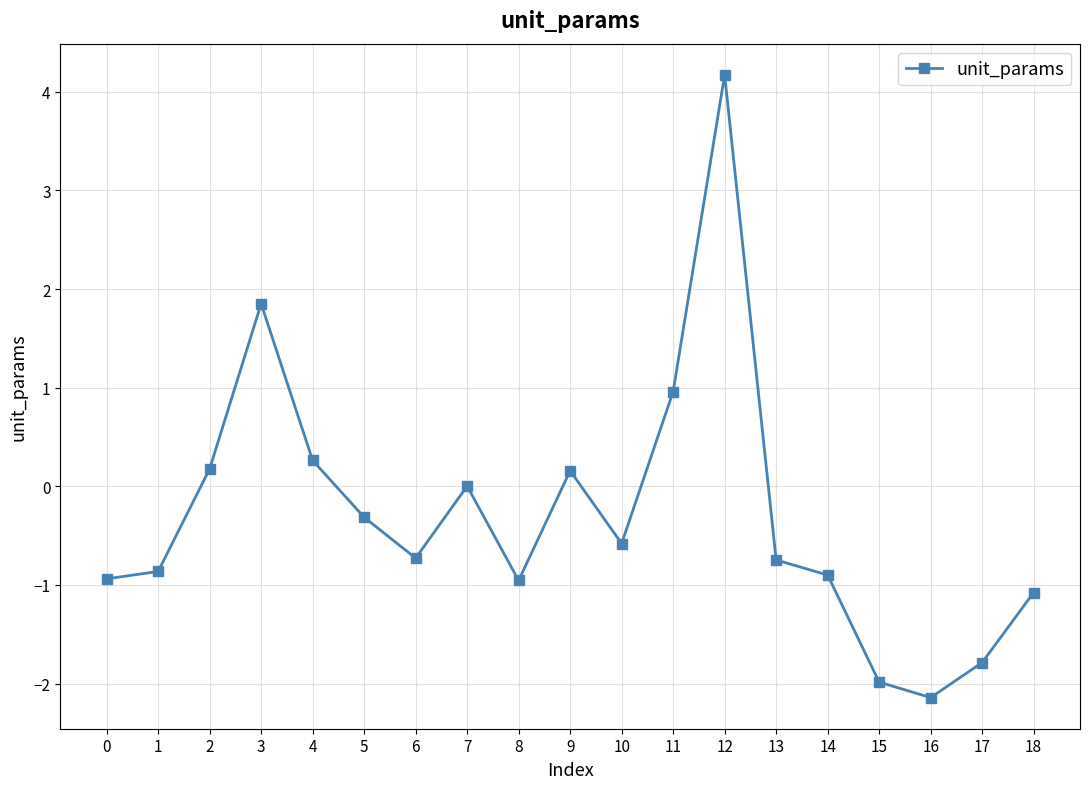

Is it true that the value at 7 is 0.0?

True